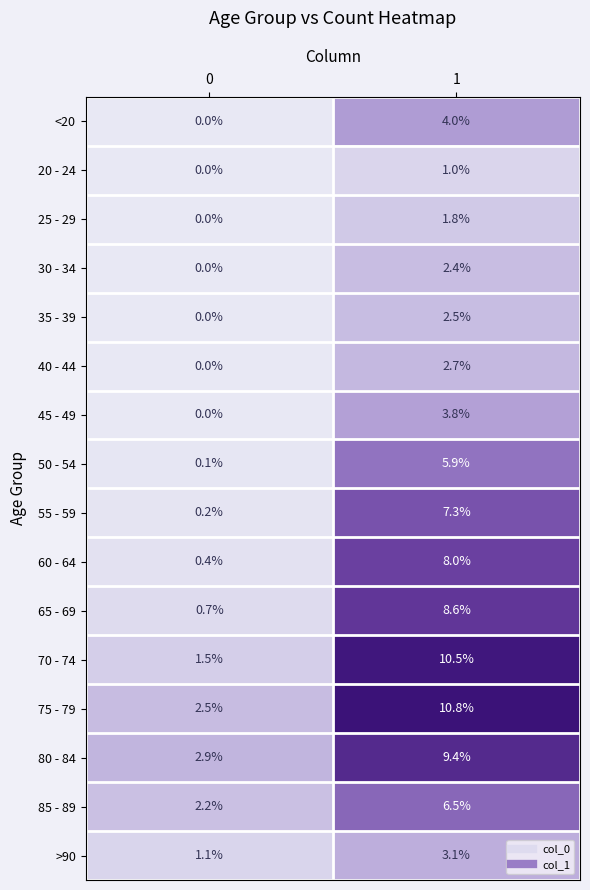

Which series has the widest spread of values?

70 - 74